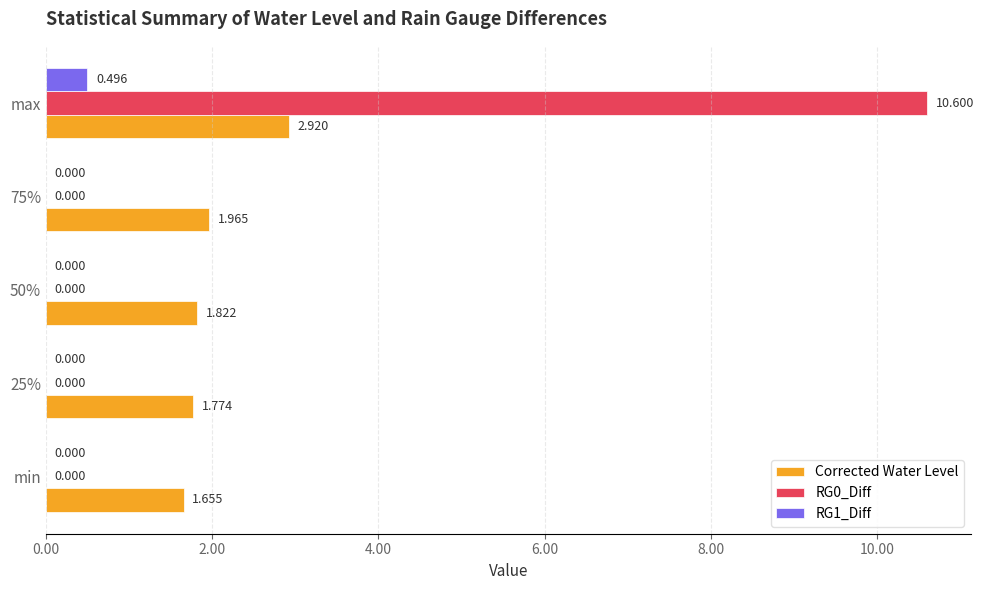

Which label corresponds to the largest value in the chart?

max